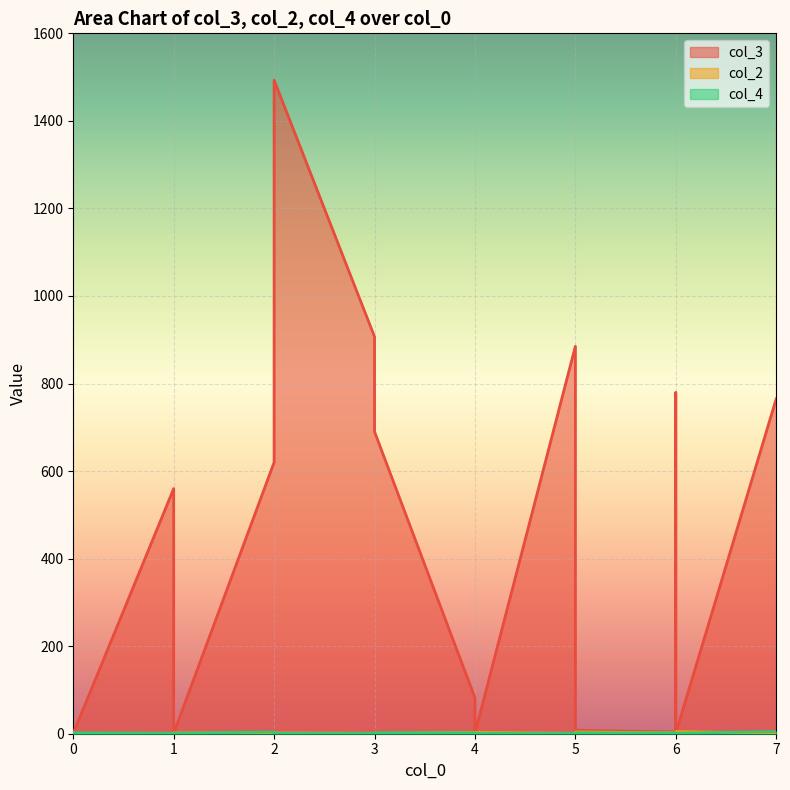

Which series has the largest range (max minus min)?

col_3